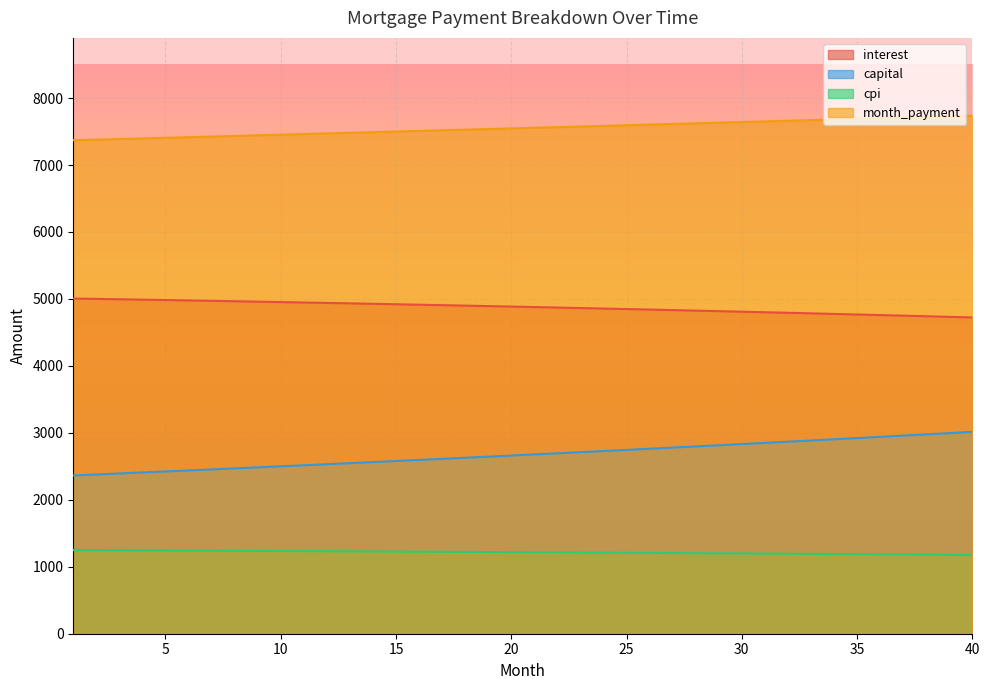

What are all the series names shown in the legend?

interest, capital, cpi, month_payment